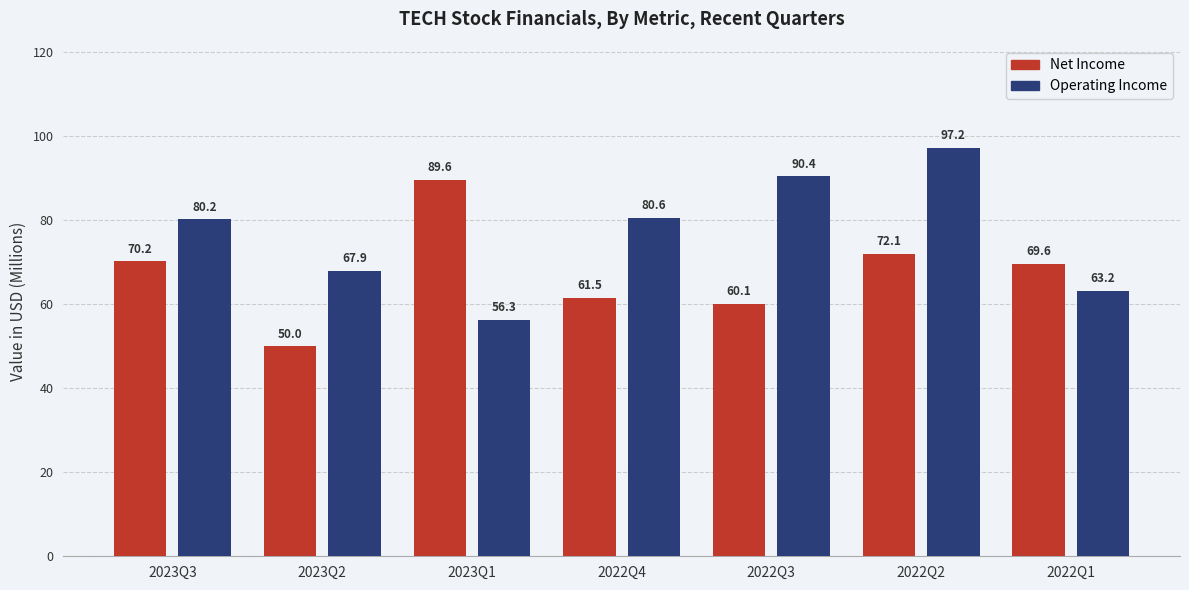

At which label does Operating Income first exceed 80?

2023Q3